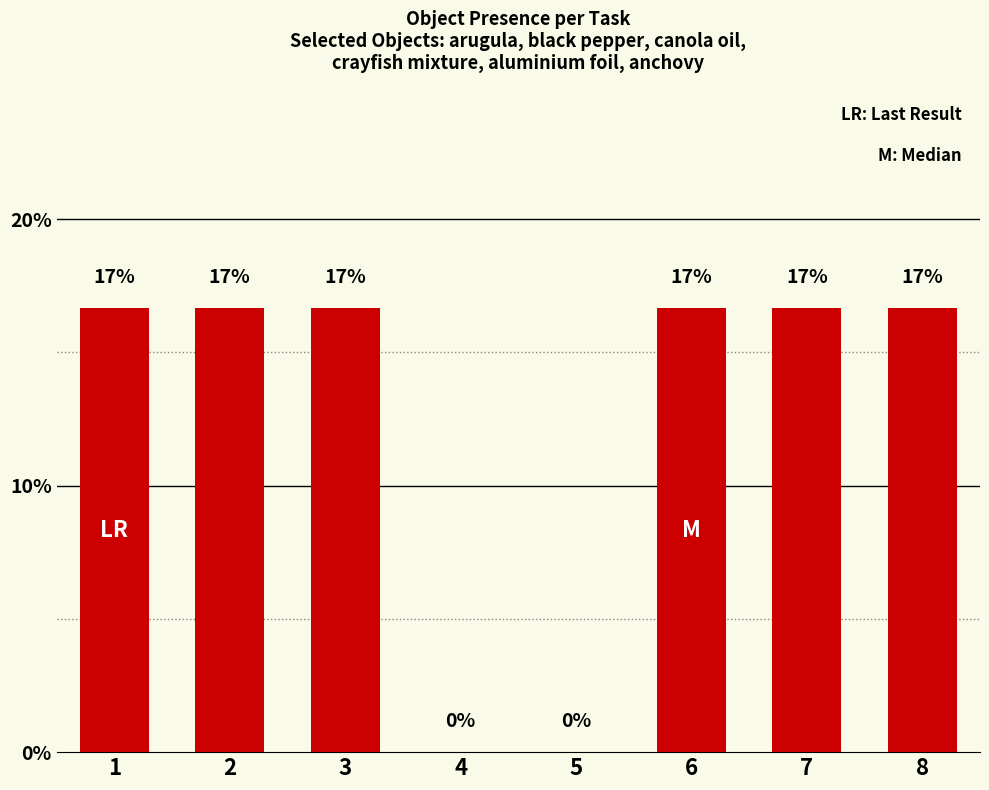

What is the value of the 8th bar from the left?

16.7